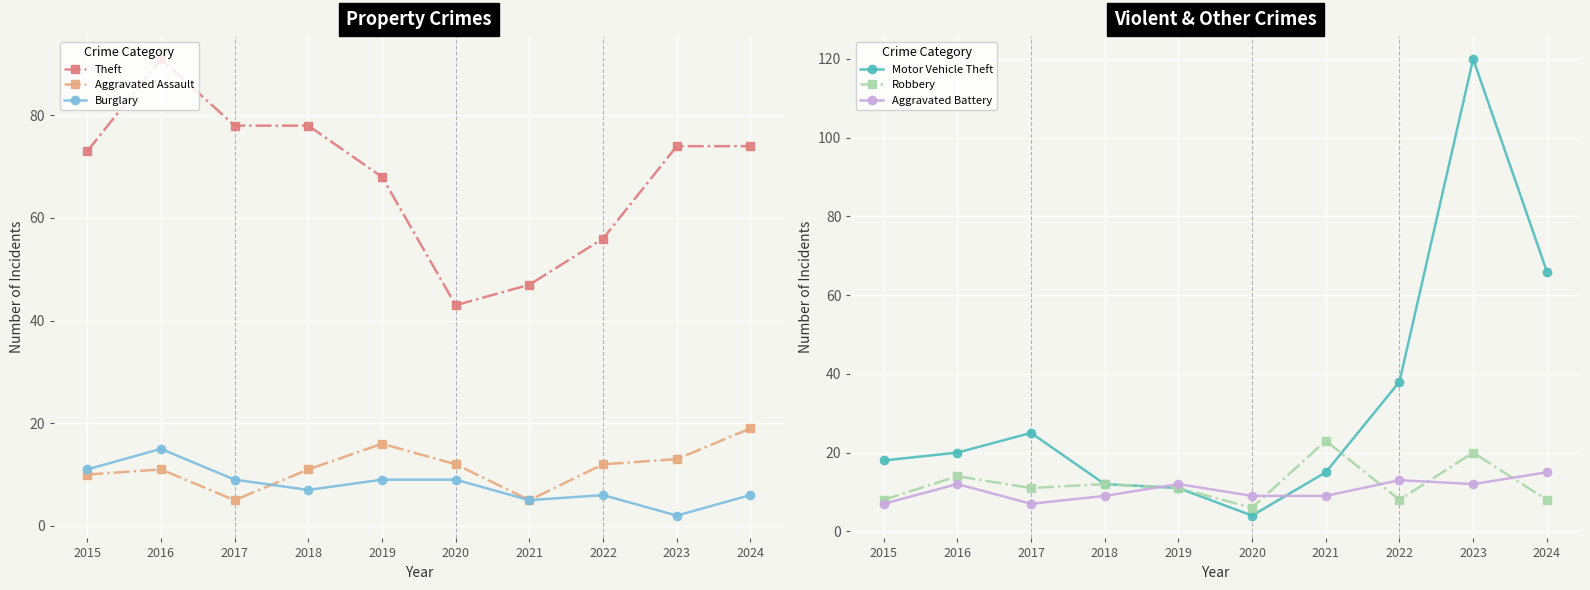

The Burglary series shows 6 at 2022. True or false?

True